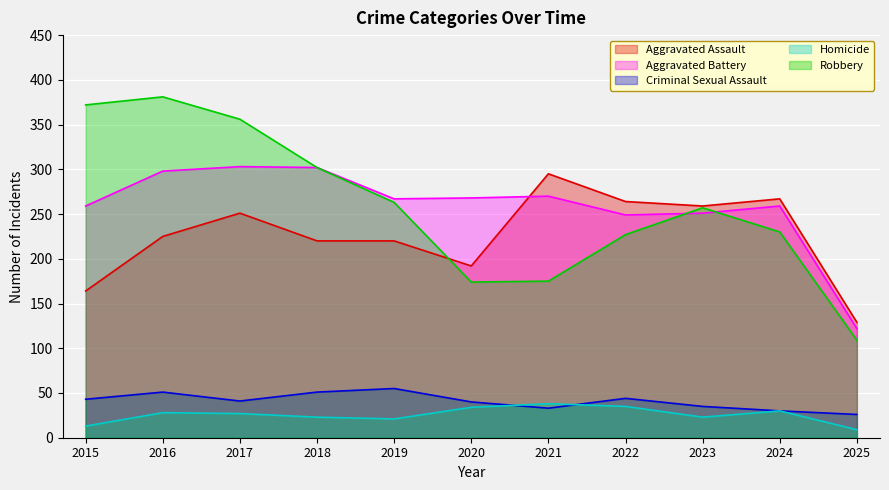

What is the difference between the highest and lowest values at 2024?

237